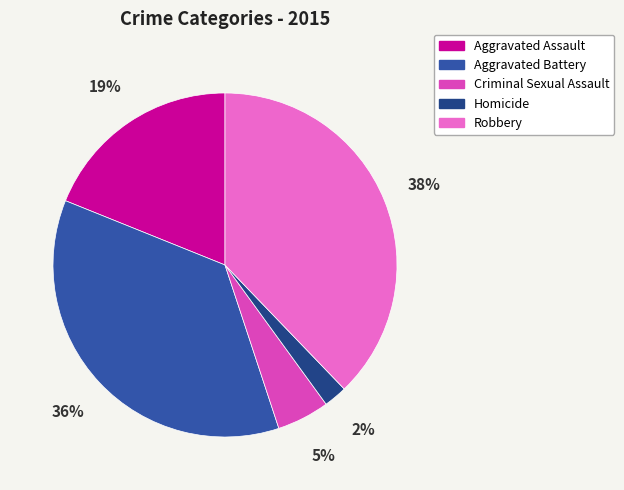

How many slices are in this pie chart?

5